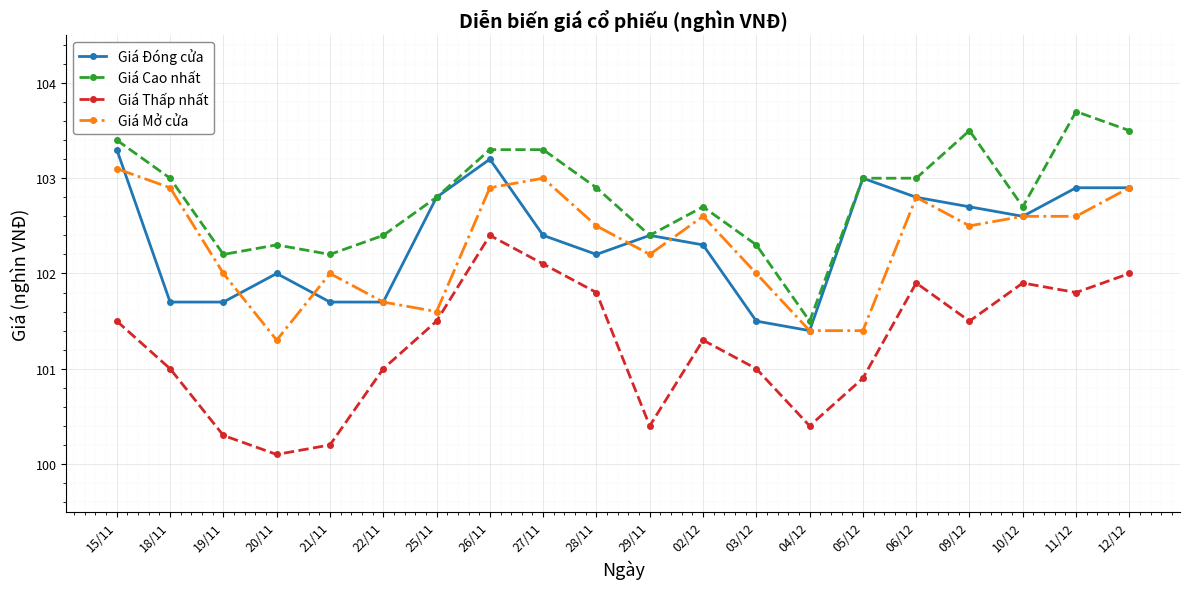

What is the spread (max minus min) of values at 21/11?

2.0